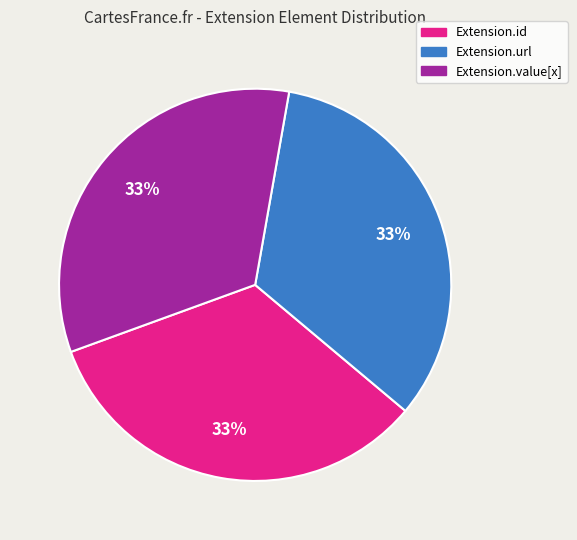

Is there a majority slice in this chart?

No